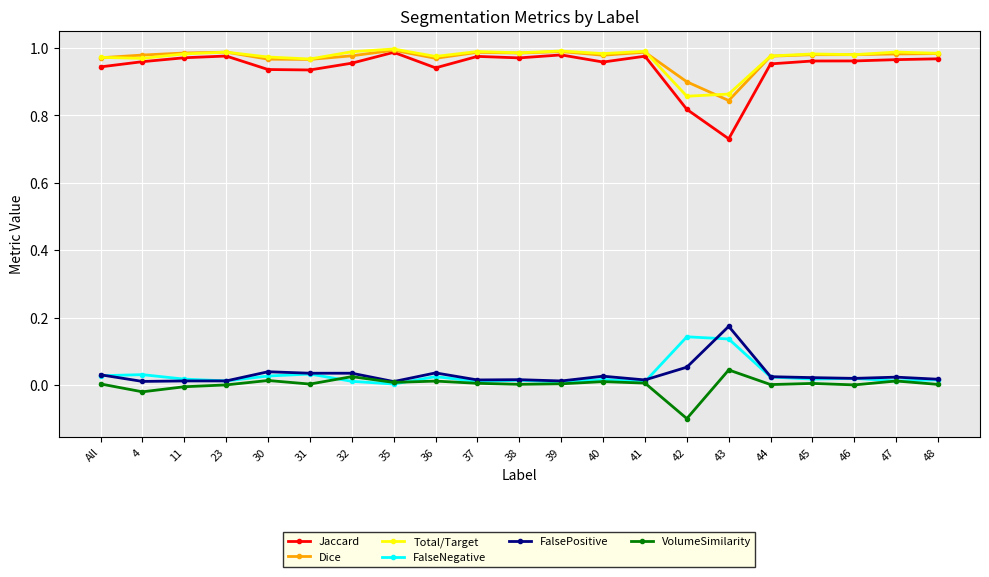

True or false: FalsePositive has more than 2 interior local peaks.

True